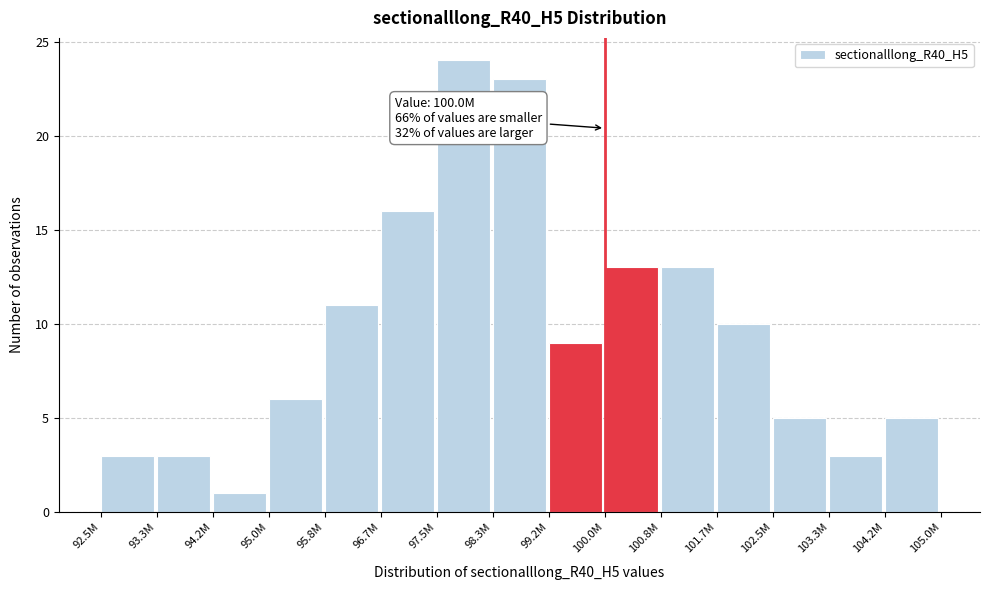

Reading left to right, extract all data points from this chart.

3	3	1	6	11	16	24	23	9	13	13	10	5	3	5